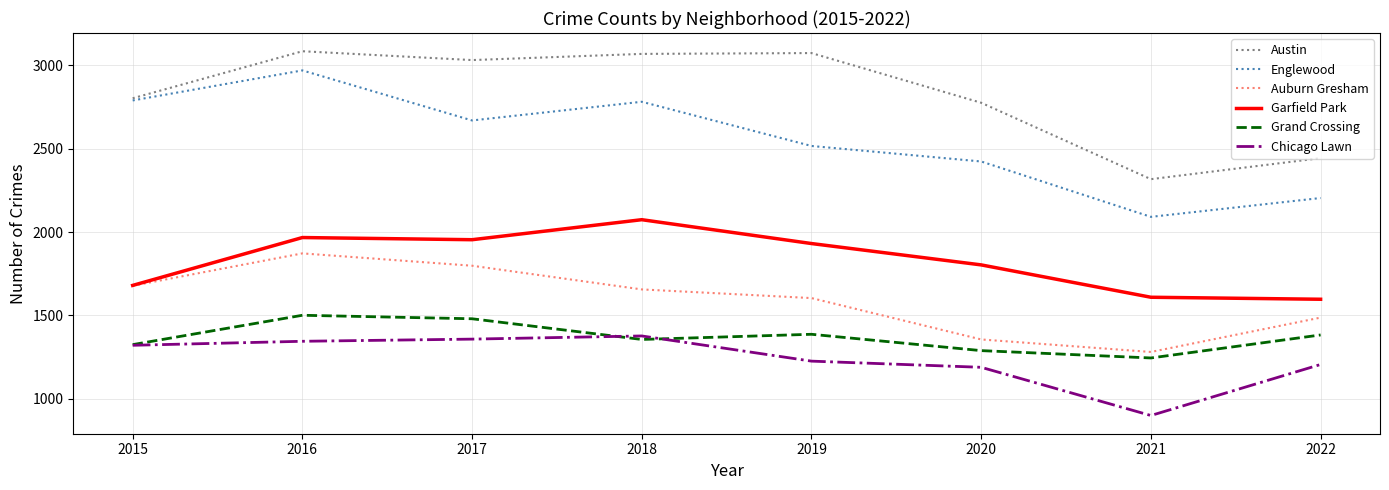

At 2019, list the series in order from smallest to largest.

Chicago Lawn, Grand Crossing, Auburn Gresham, Garfield Park, Englewood, Austin